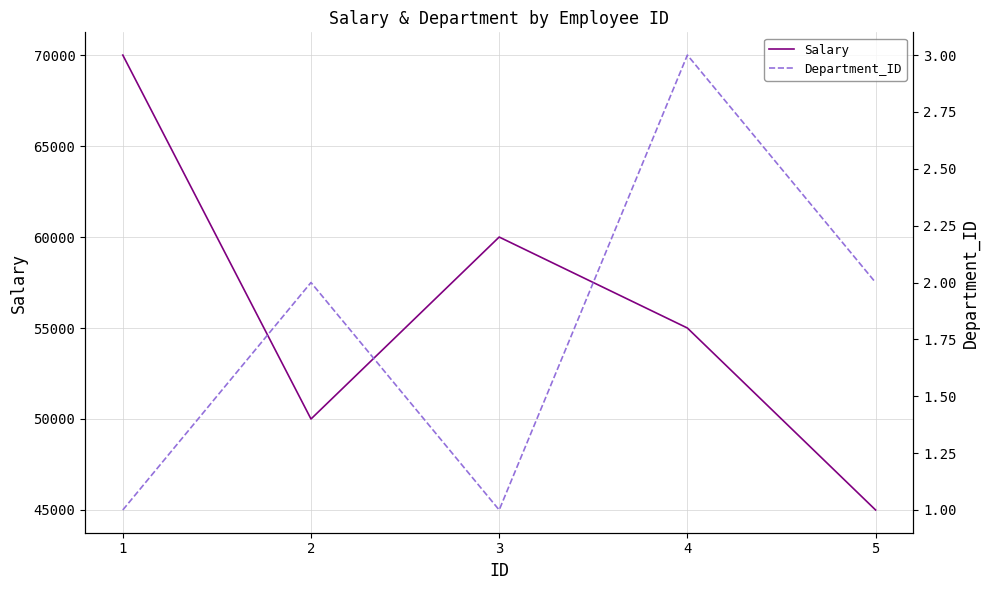

Rank the series by their average value, from highest to lowest.

Salary, Department_ID